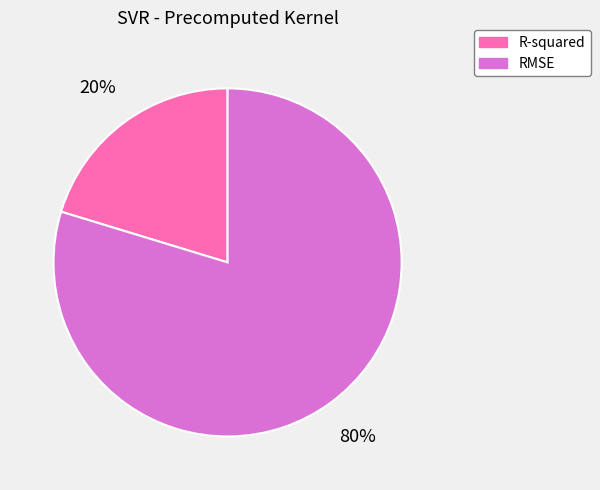

Does RMSE represent more than half of the total?

Yes